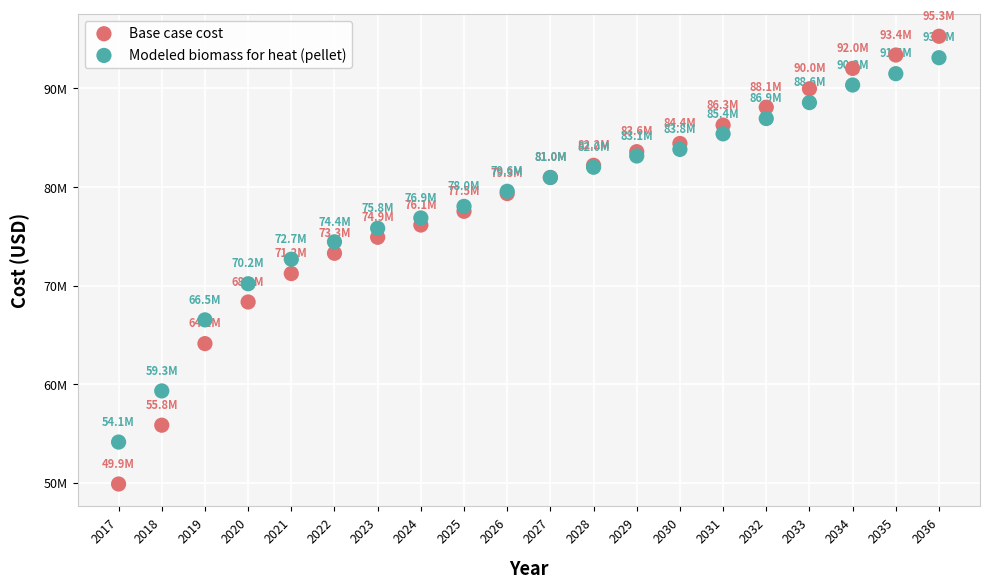

Which series contains the lowest Y value?

Base case cost